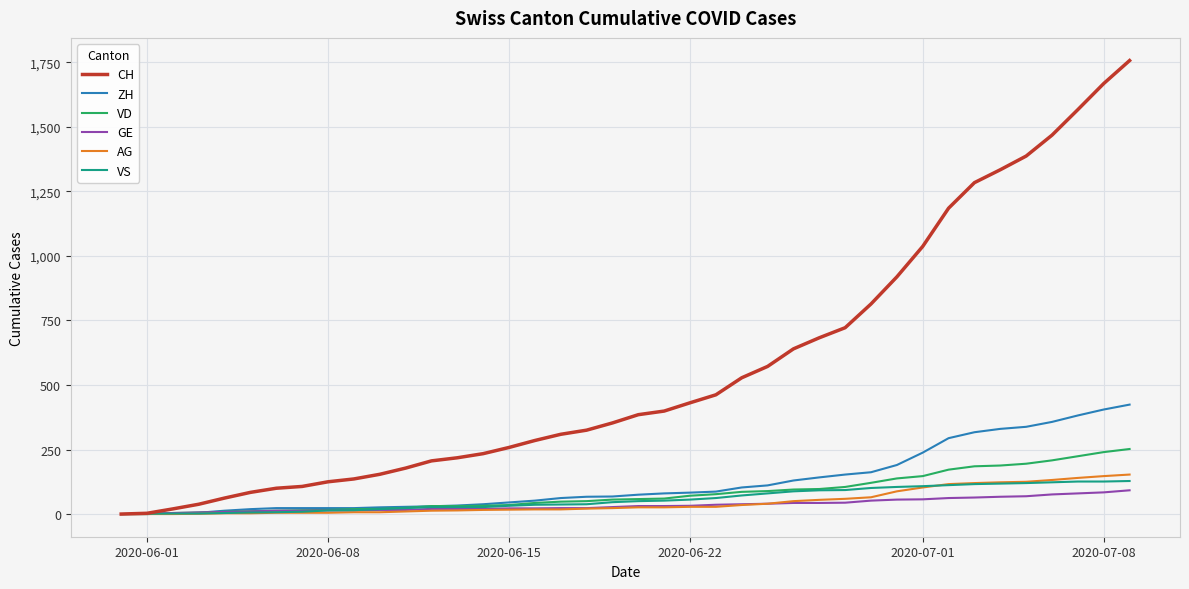

What is the maximum value shown in the chart?

1757